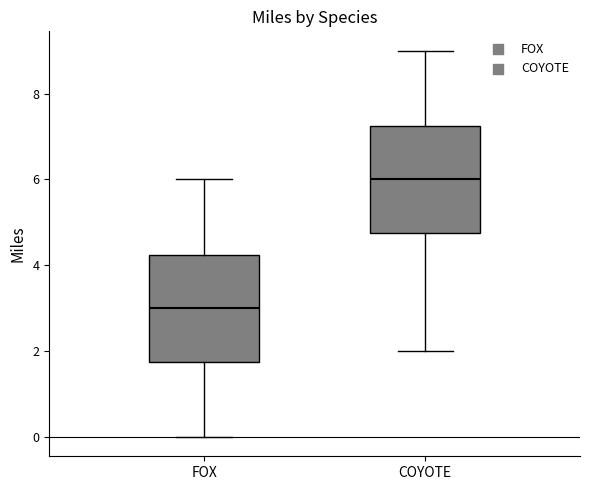

Which box has the lowest median line?

FOX